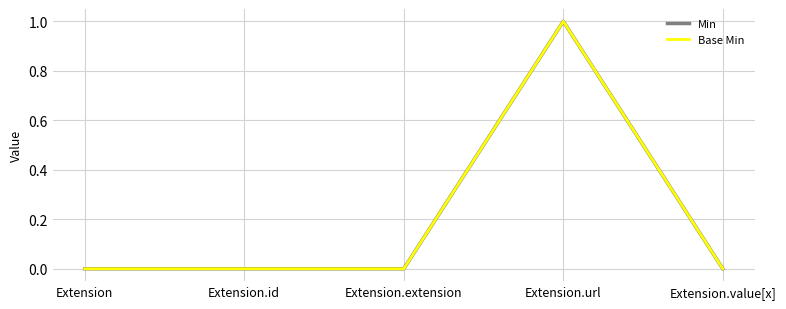

Is the value of Min at Extension greater than the value of Base Min at Extension.value[x]?

No